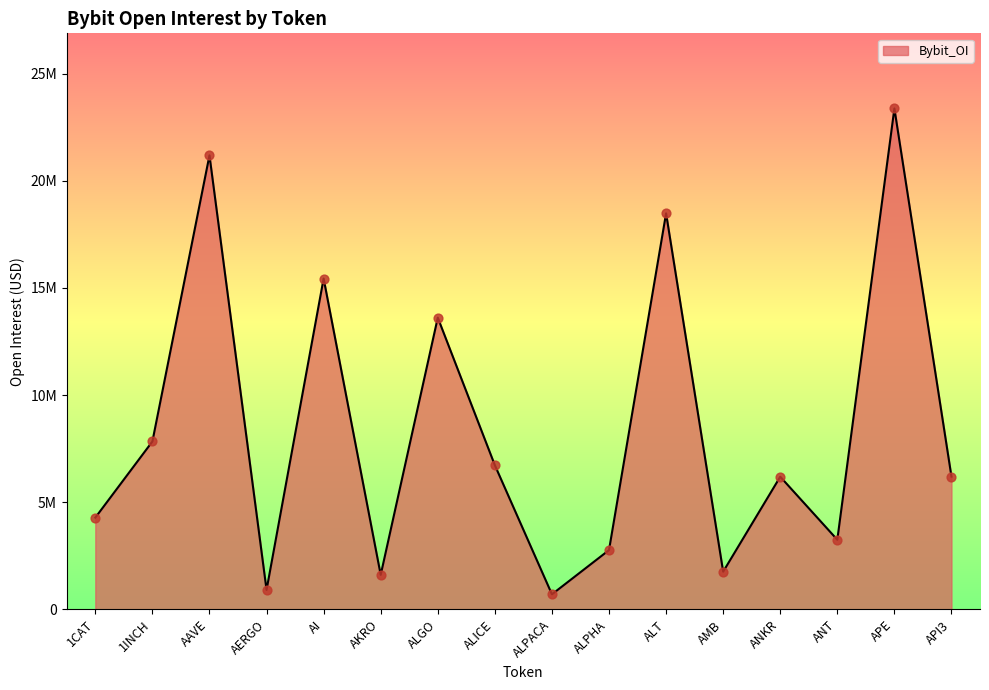

Between ALPACA and ANKR, which is larger?

ANKR